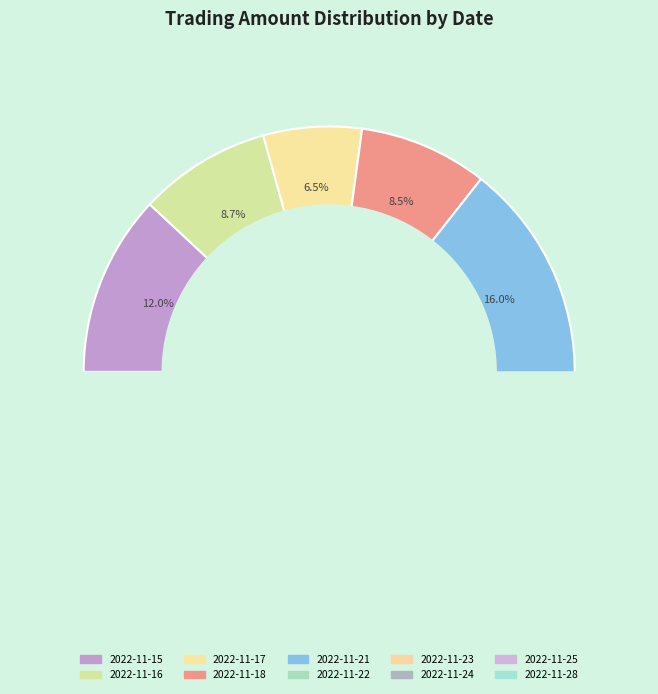

What is the smallest slice in the pie chart?

2022-11-17